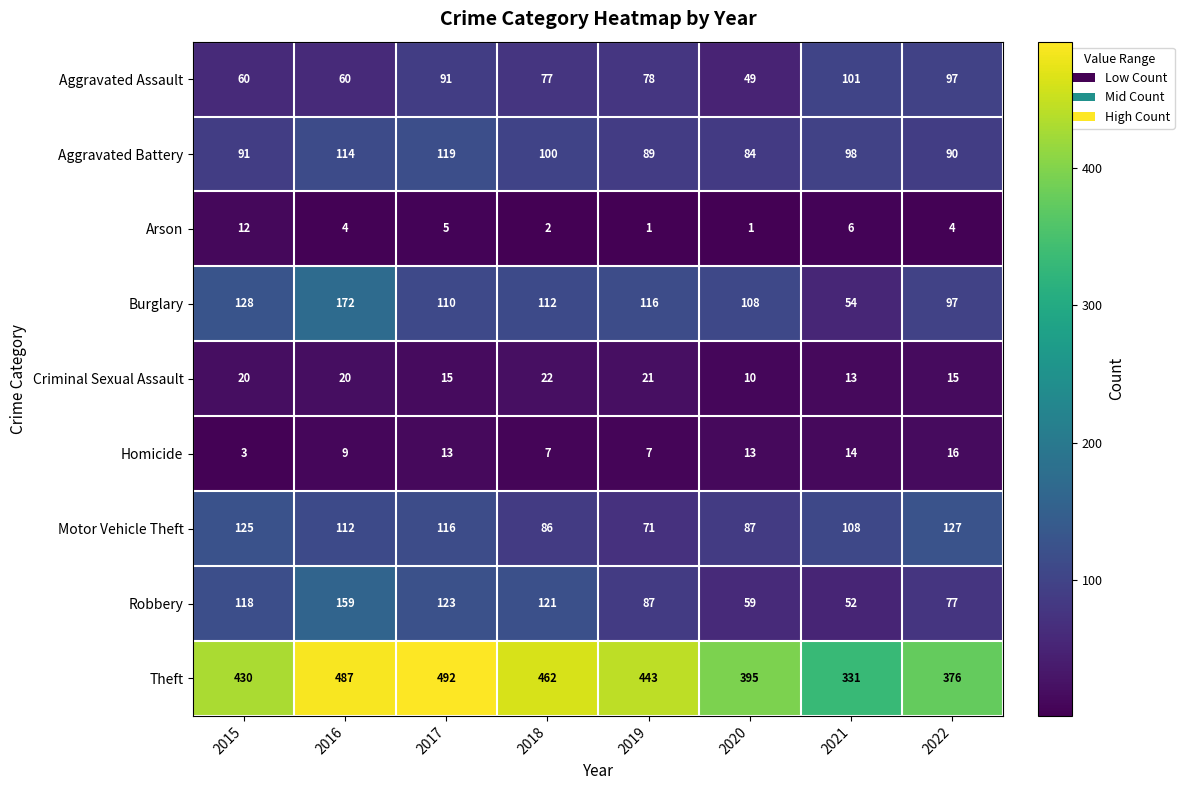

What is the difference between the Motor Vehicle Theft values at 2019 and 2022?

56